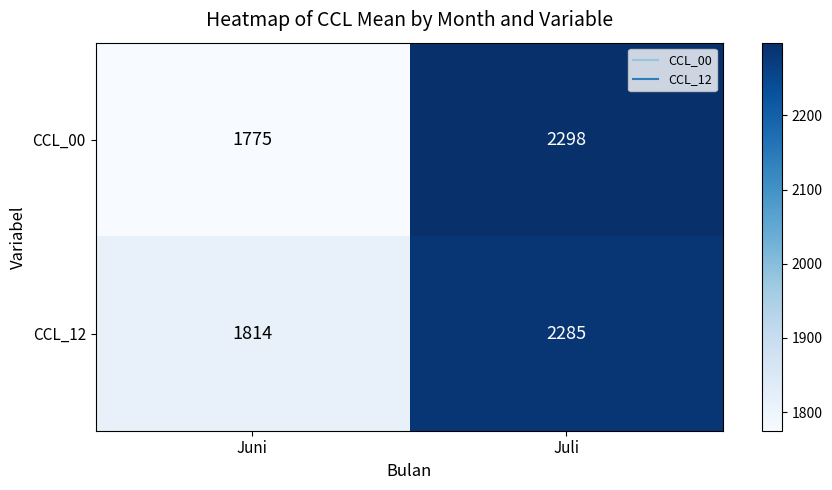

How many categories are shown in the chart?

2